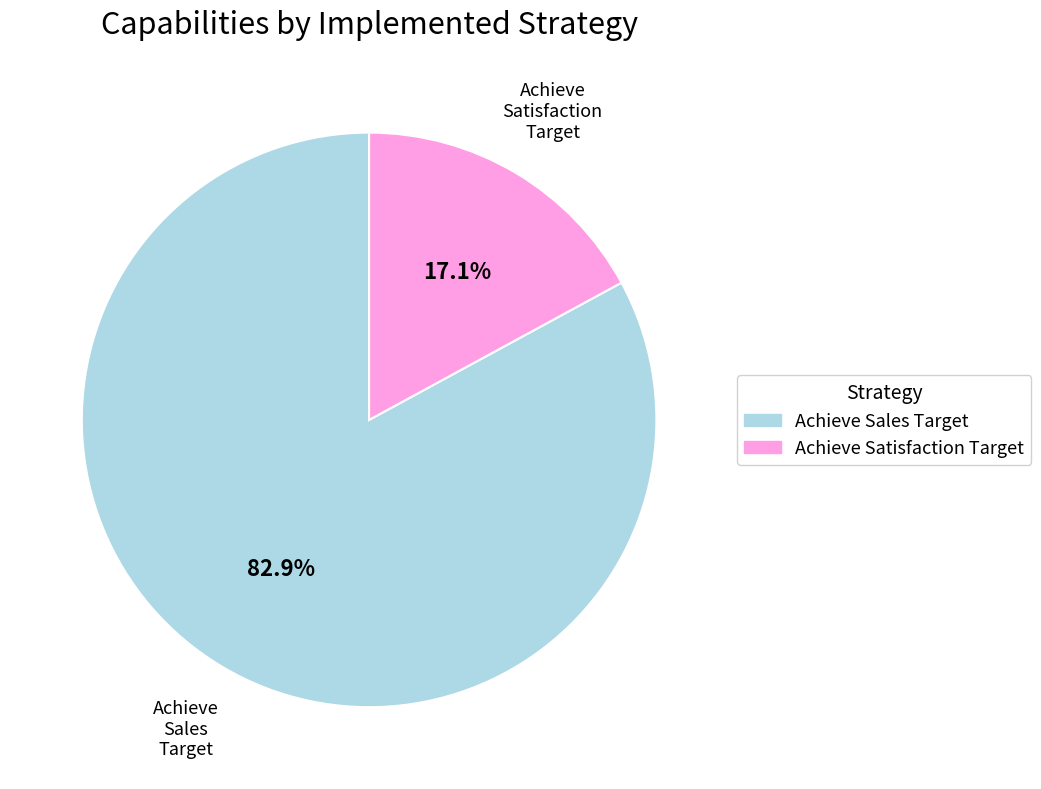

Is there any slice that represents more than half of the pie?

Yes